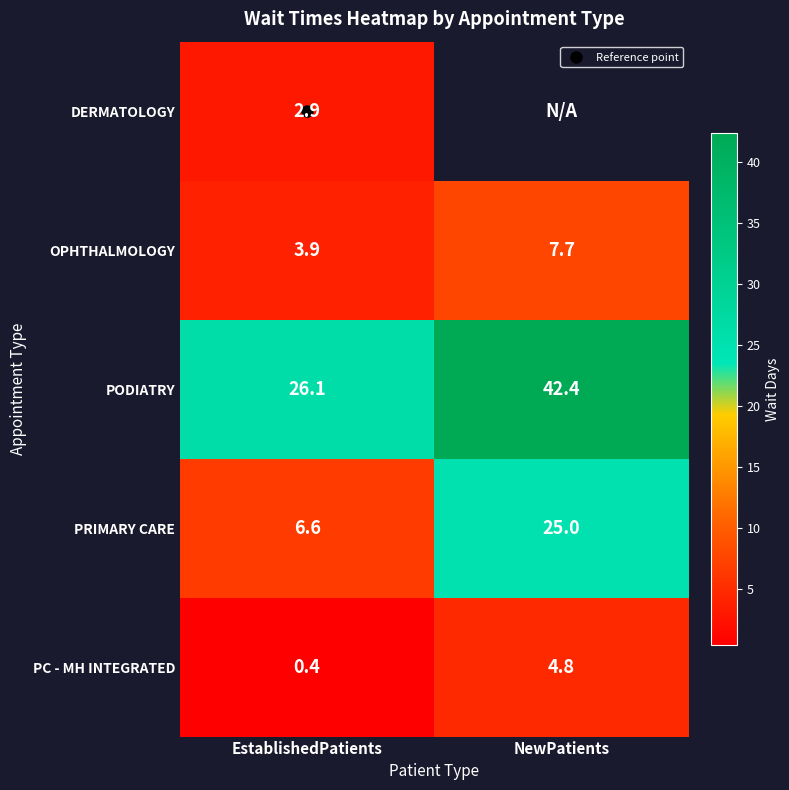

Rank the series by their maximum value, from highest to lowest.

PODIATRY, PRIMARY CARE, OPHTHALMOLOGY, PC - MH INTEGRATED, DERMATOLOGY